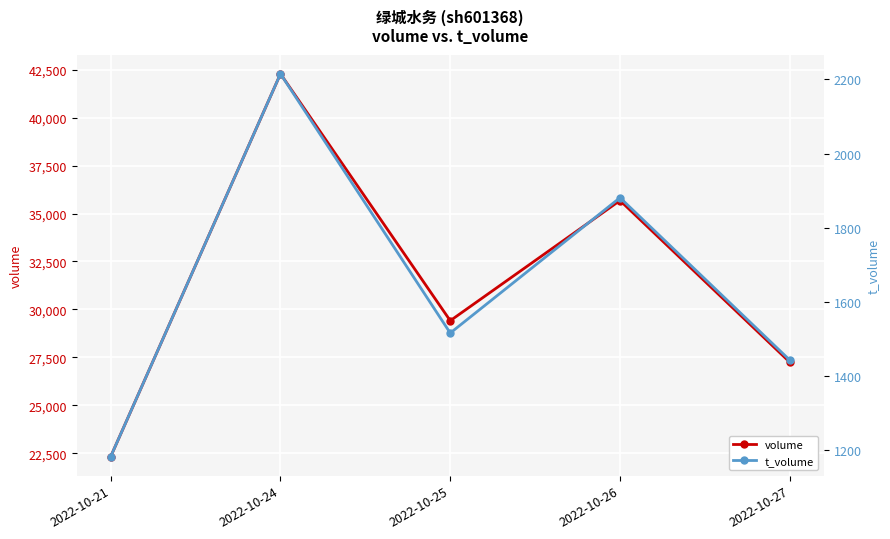

How many lines are shown in the chart?

2